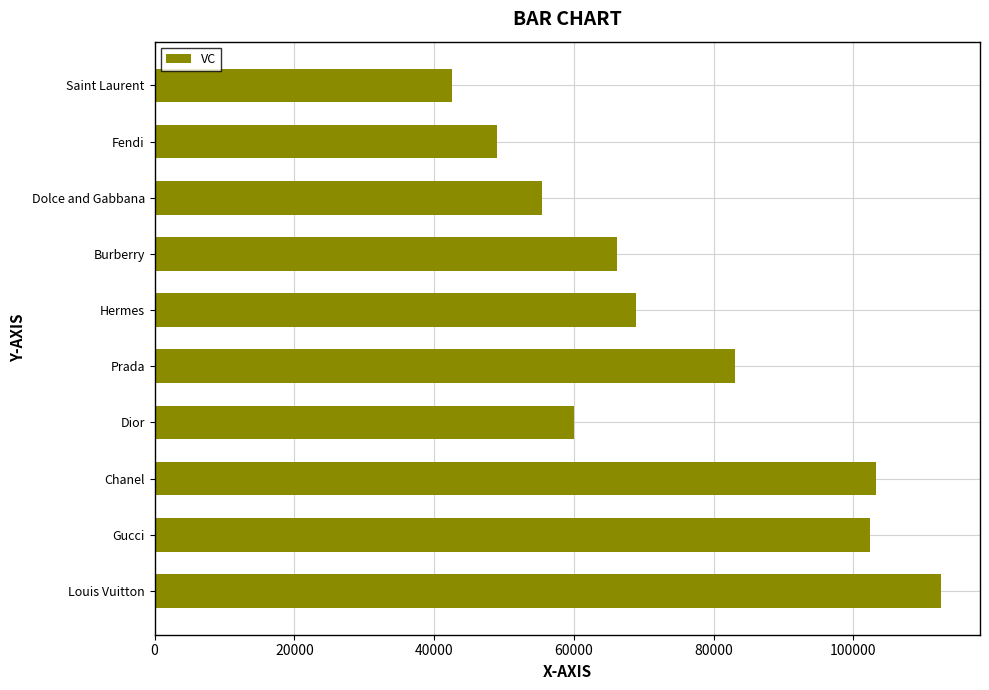

Between Fendi and Chanel, which is larger?

Chanel